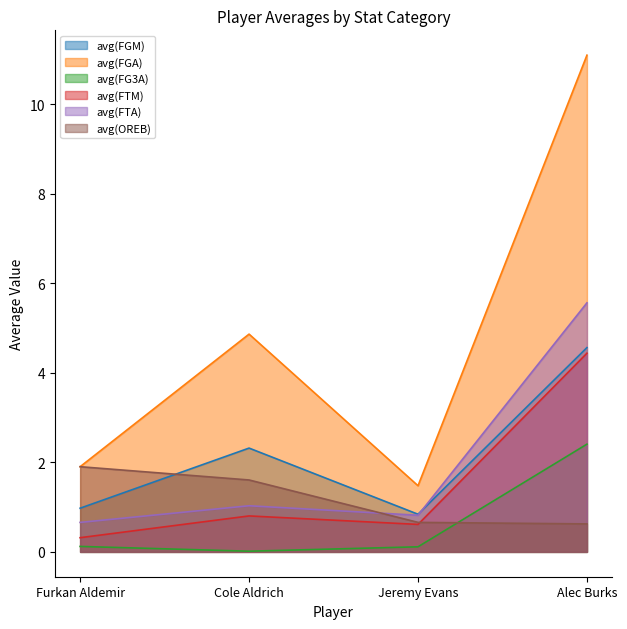

List the labels in order of avg(FTA) value, smallest first.

Furkan Aldemir, Jeremy Evans, Cole Aldrich, Alec Burks